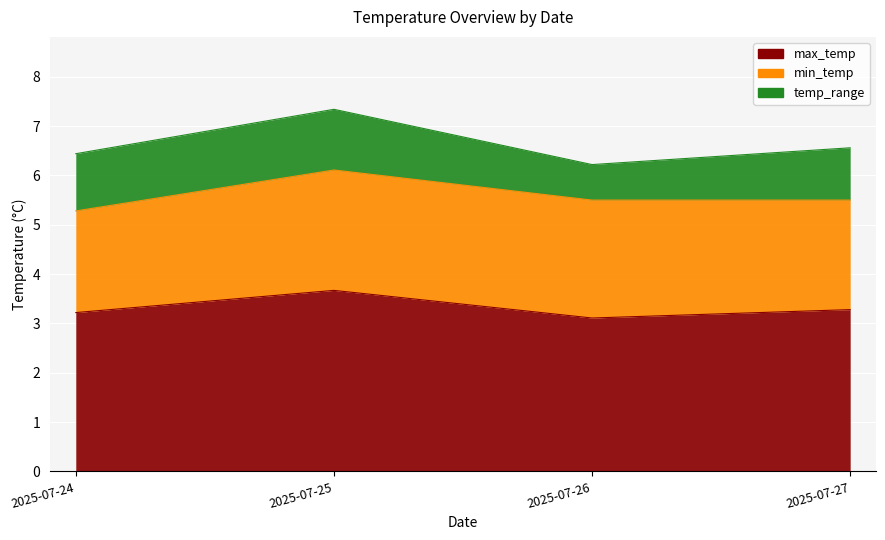

Reading right to left, list all the values displayed in this chart.

max_temp: 2025-07-27=3.3	2025-07-26=3.1	2025-07-25=3.7	2025-07-24=3.2
min_temp: 2025-07-27=2.2	2025-07-26=2.4	2025-07-25=2.4	2025-07-24=2.1
temp_range: 2025-07-27=1.1	2025-07-26=0.7	2025-07-25=1.2	2025-07-24=1.2